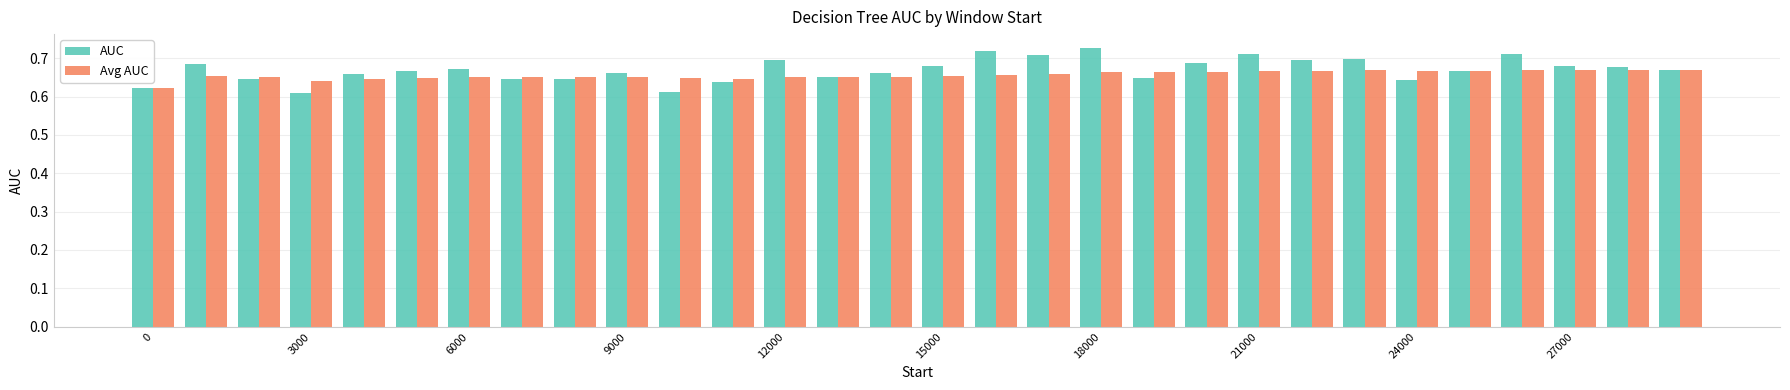

Which series has the largest range (max minus min)?

AUC